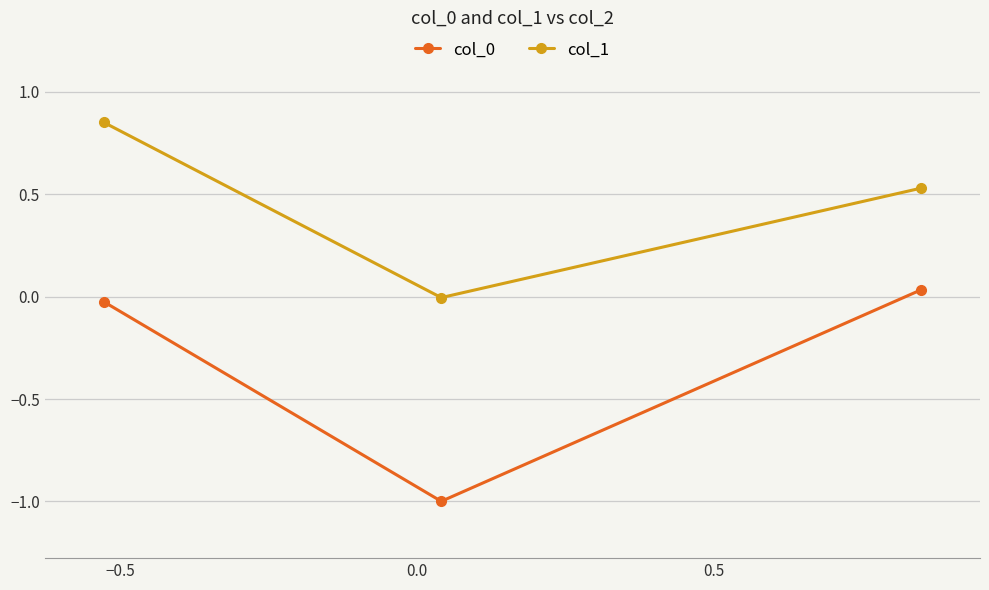

What is the smallest value displayed?

-1.0